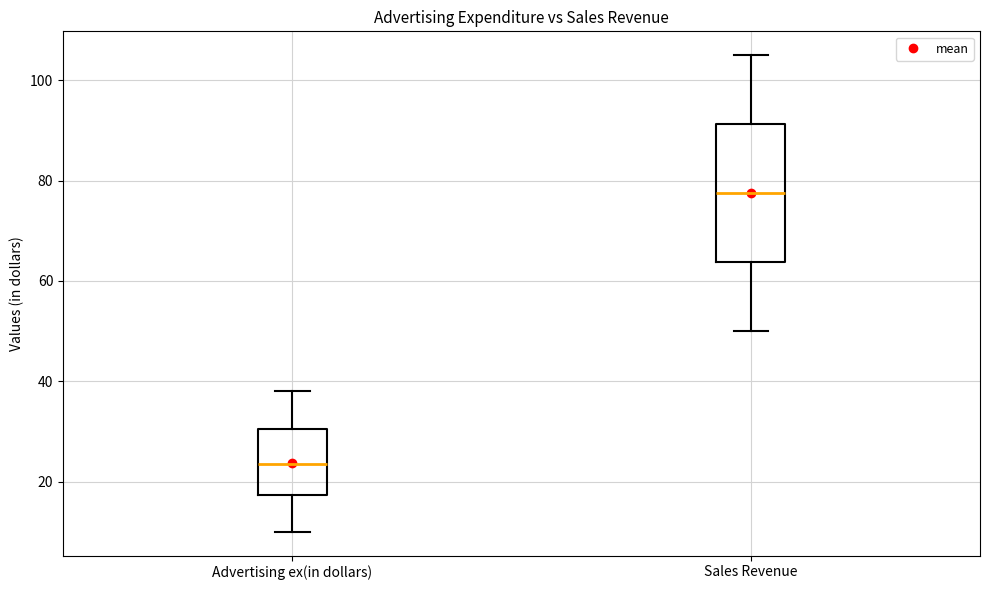

Where is the lower edge of the box for Advertising ex(in dollars) on the y-axis? The values are not printed on the chart, so give them approximately, as read against the axis.

18